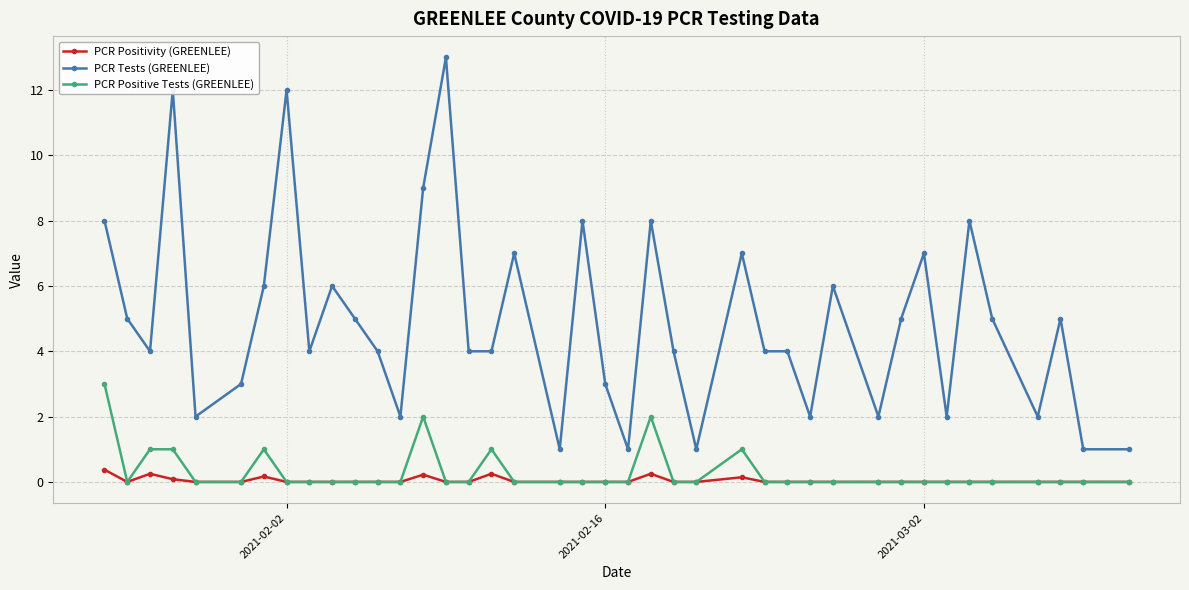

Which series has the largest total across all categories?

PCR Tests (GREENLEE)